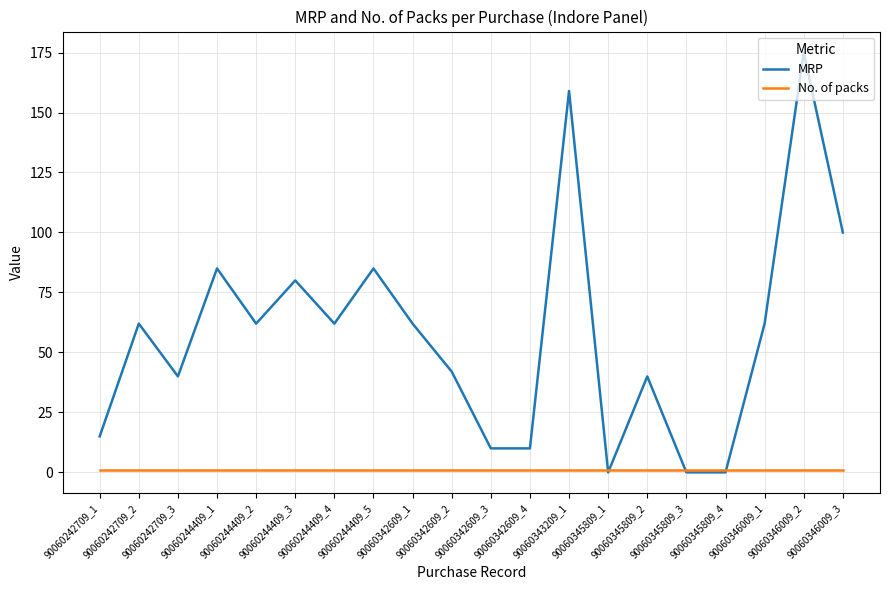

List the series in order of their overall mean, lowest first.

No. of packs, MRP